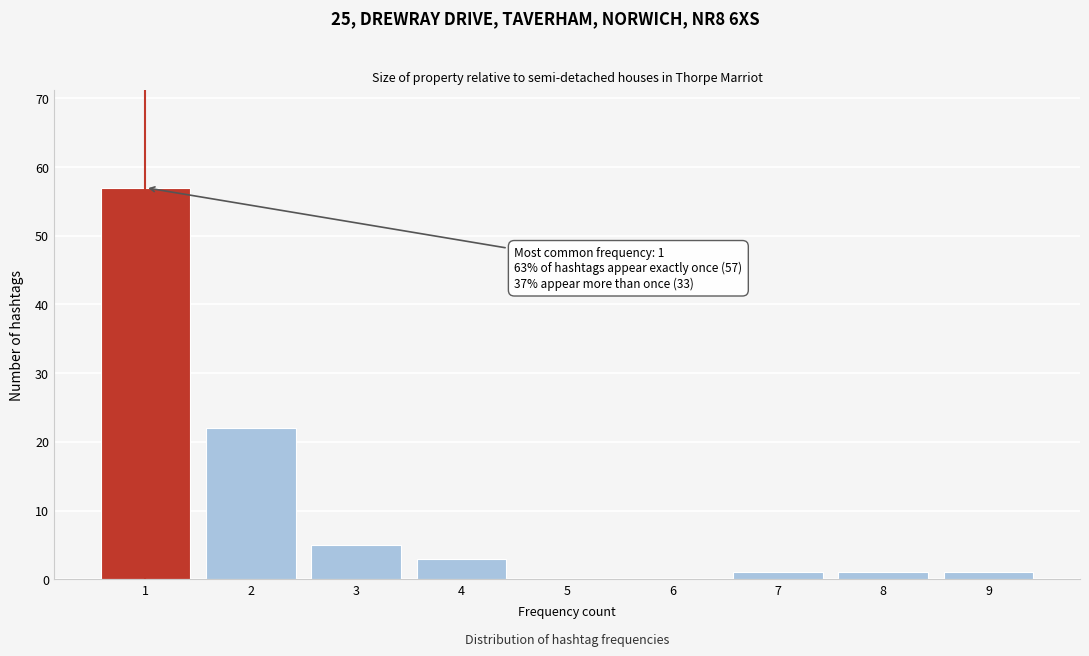

Reading left to right, extract all data points from this chart.

1=57	2=22	3=5	4=3	5=0	6=0	7=1	8=1	9=1